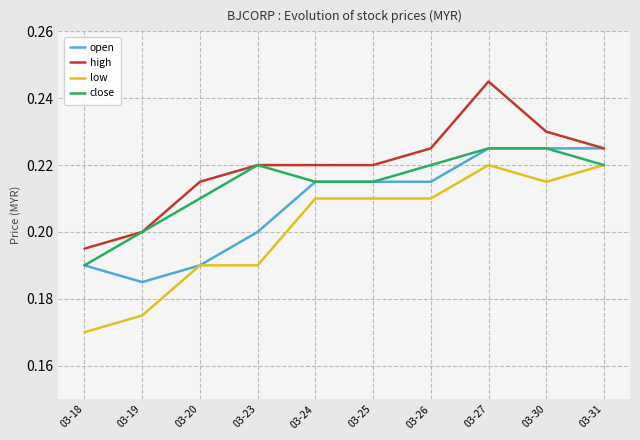

The high series shows 0.2 at 03-20. True or false?

True